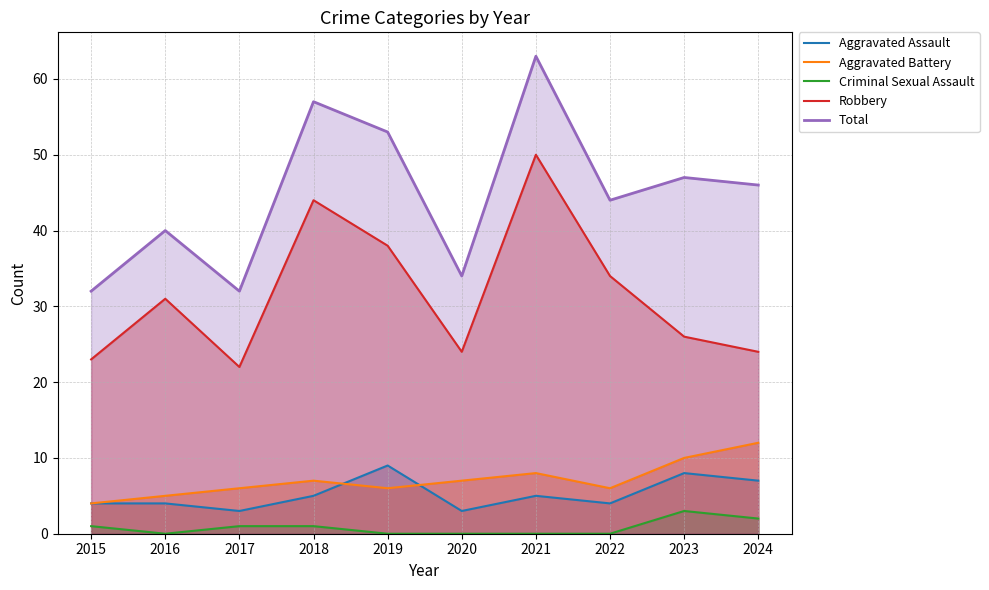

At which category does the chart reach its peak across all series?

2021